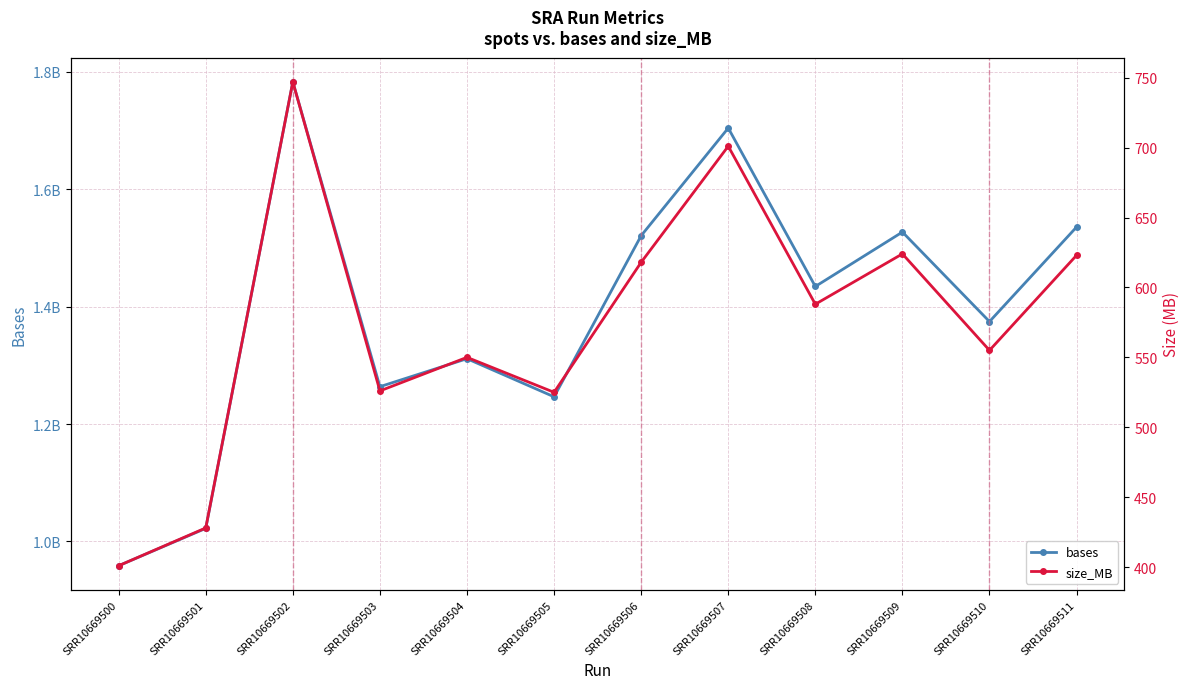

True or false: bases and size_MB cross at least once.

False